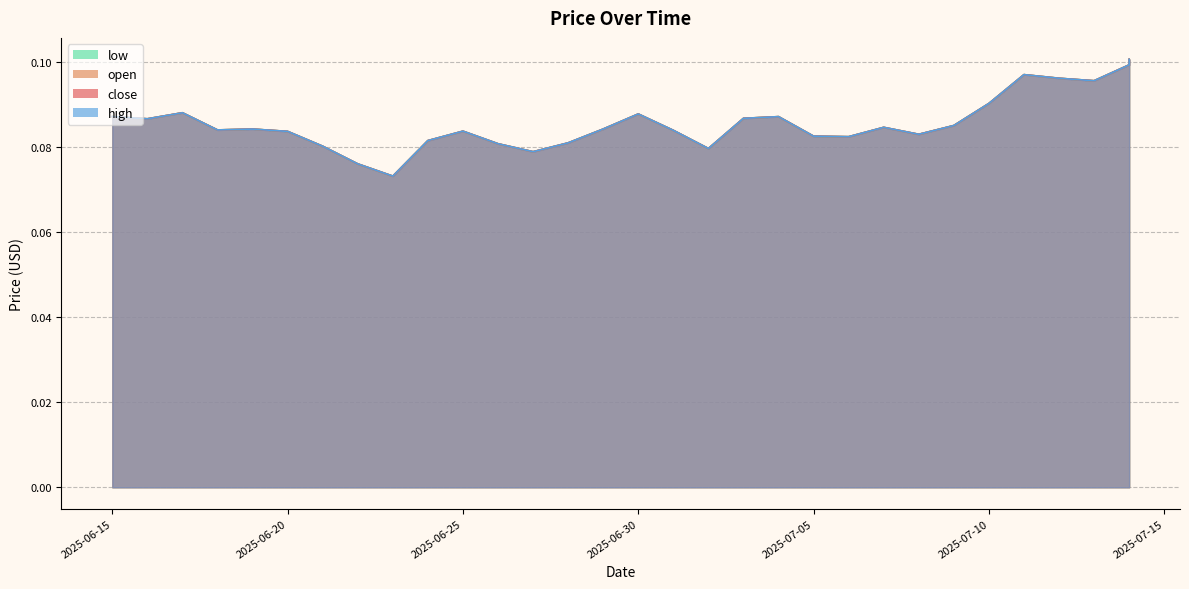

The high series shows 0.0 at 2025-06-25. True or false?

False